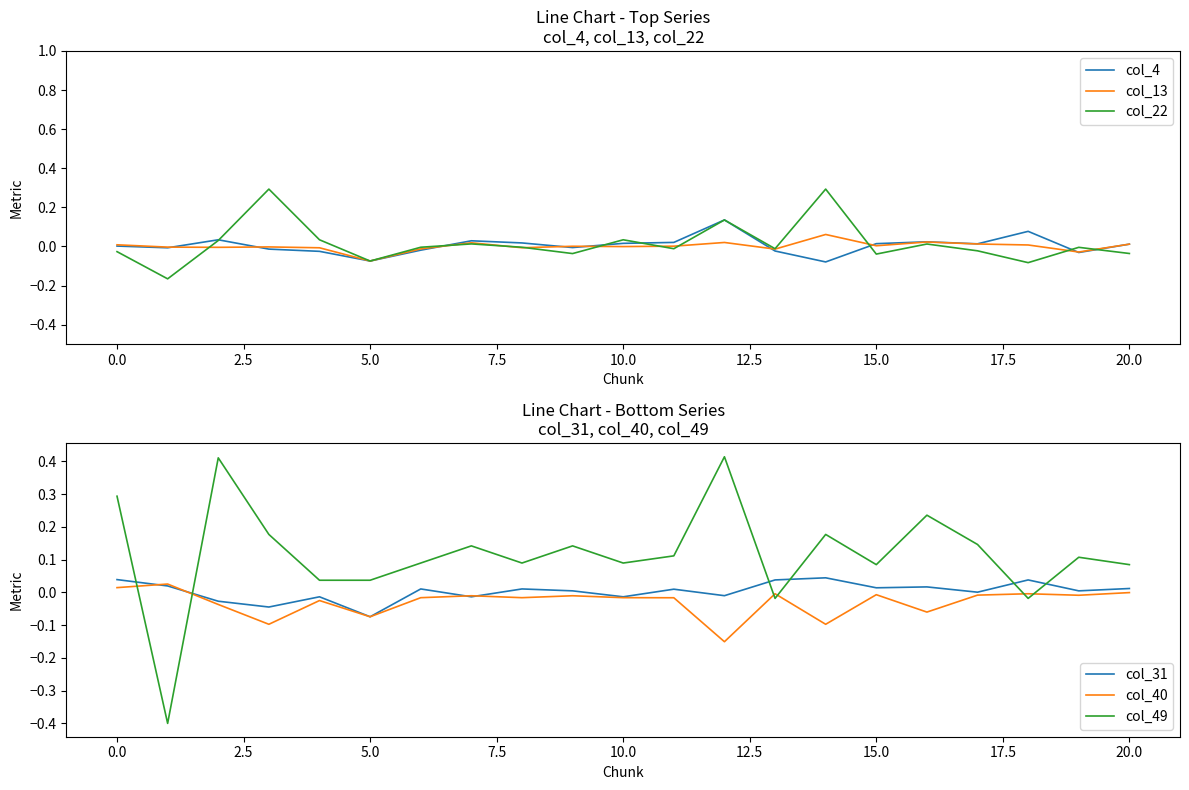

Which series has the widest spread of values?

col_49